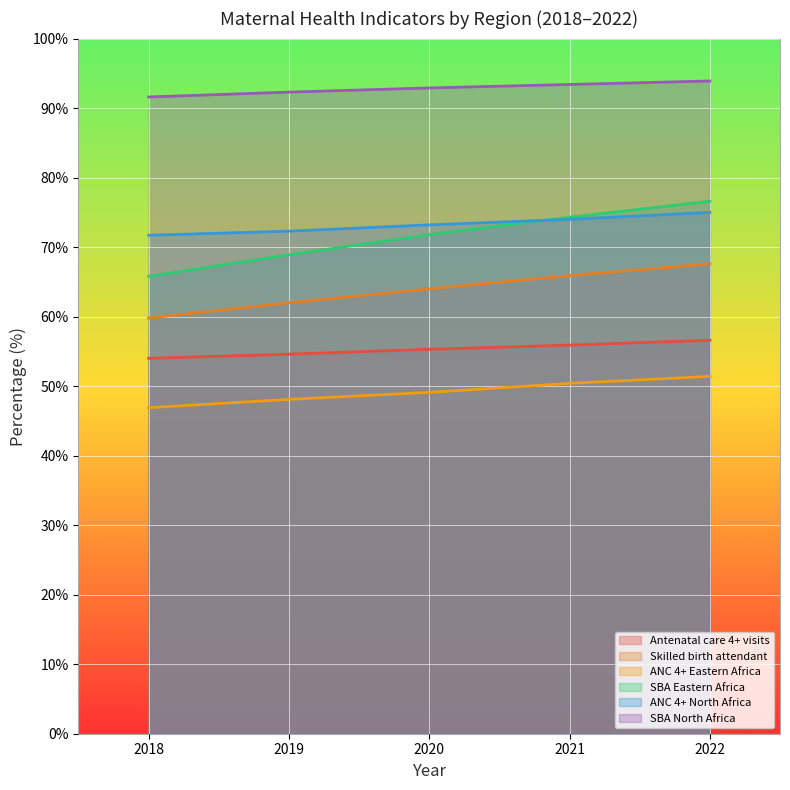

What is the maximum value shown in the chart?

93.9